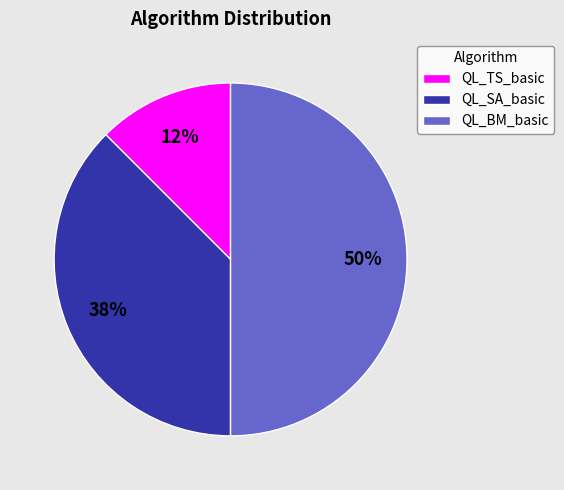

Combined, do QL_SA_basic and QL_BM_basic account for over 50%?

Yes